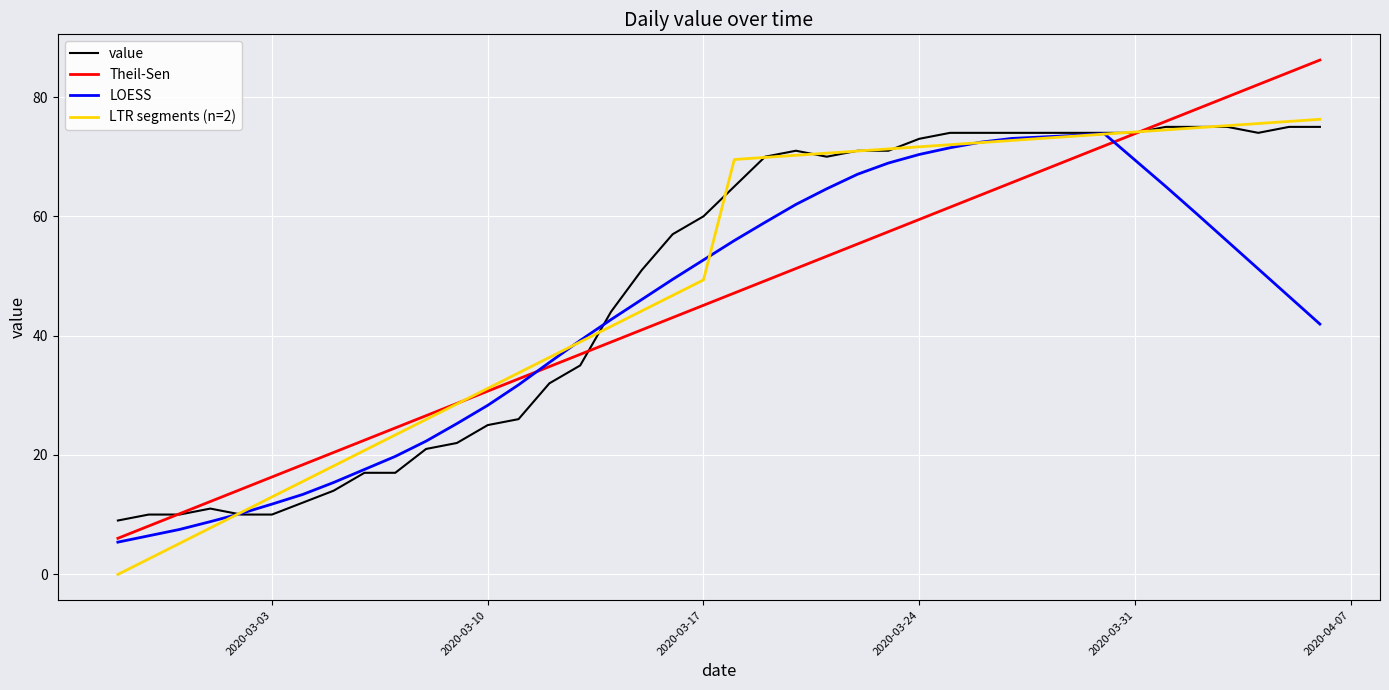

What is the difference between the maximum and second lowest values in the value series?

65.0